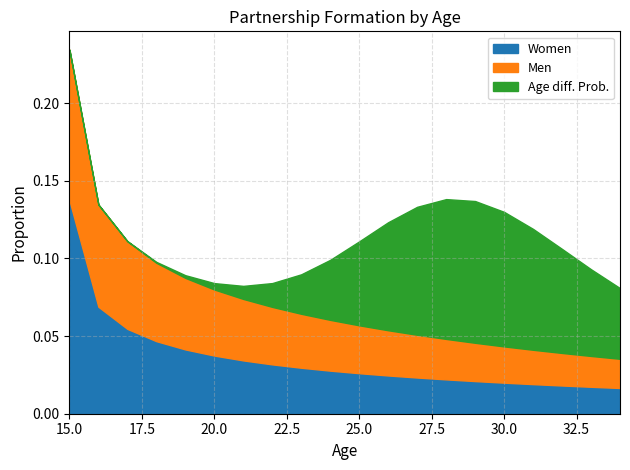

Is the value of Women at 23 greater than the value of Age diff. Prob. at 30?

No